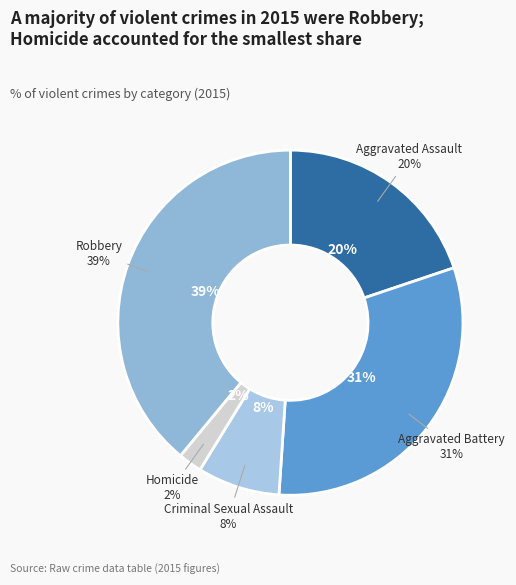

To the nearest percent, what is the combined percentage of Aggravated Assault and Aggravated Battery?

51%